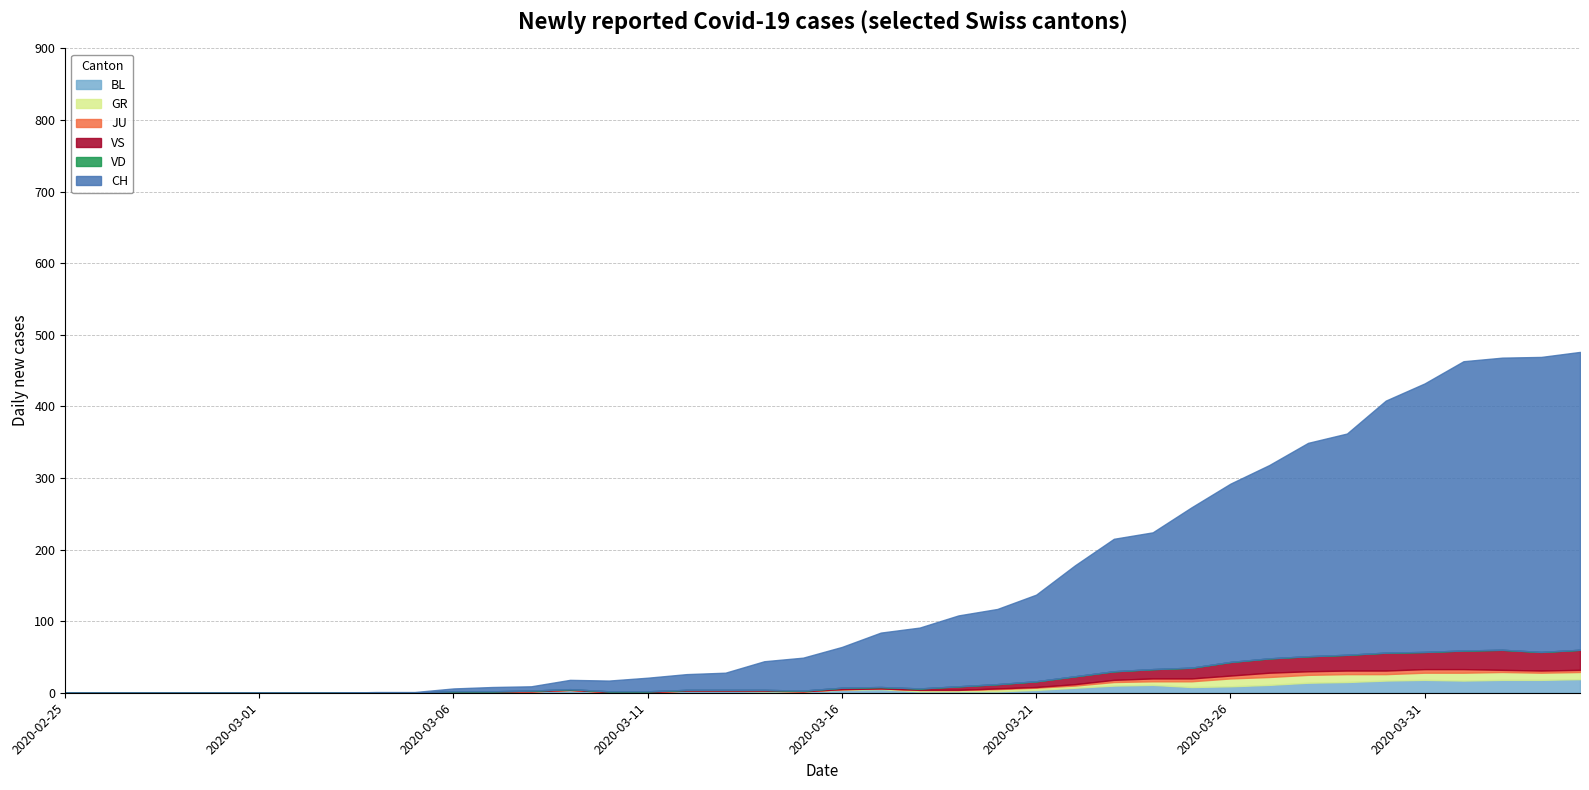

How many interior local peaks does the JU series have?

1